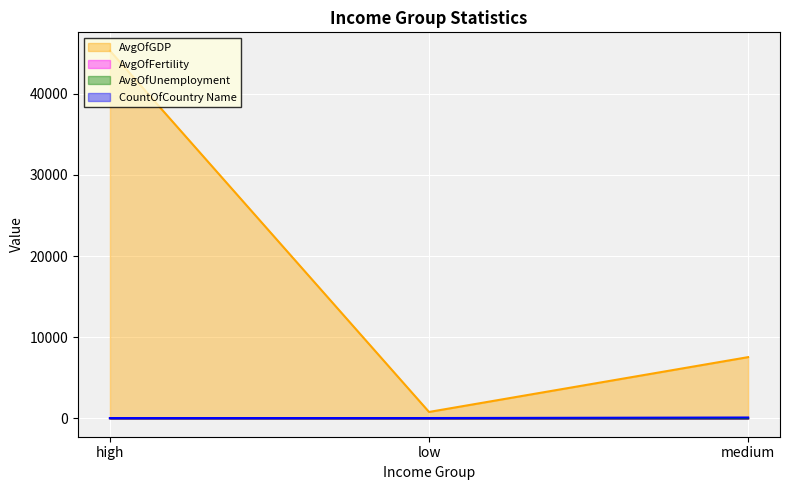

True or false: CountOfCountry Name has a value of 34.0 at high.

True